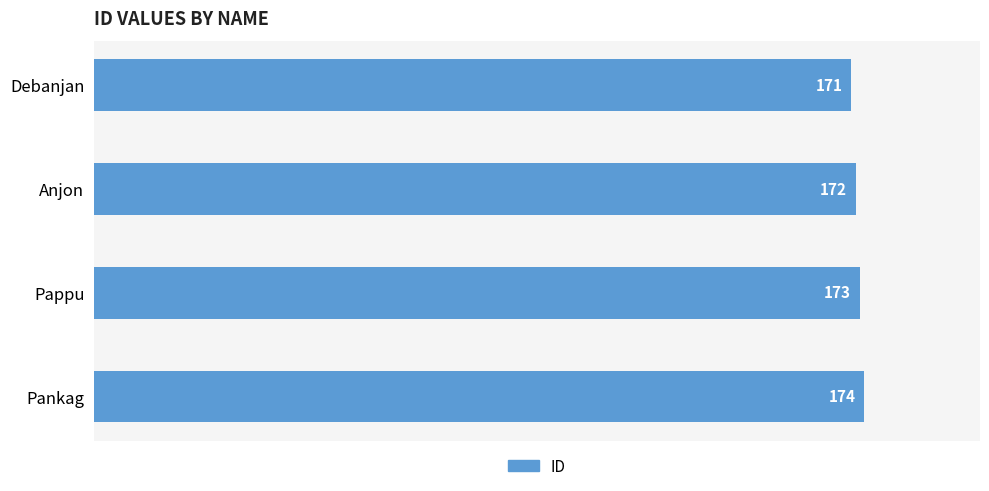

Approximately how many times larger is the value at Pankag compared to Pappu?

1.0